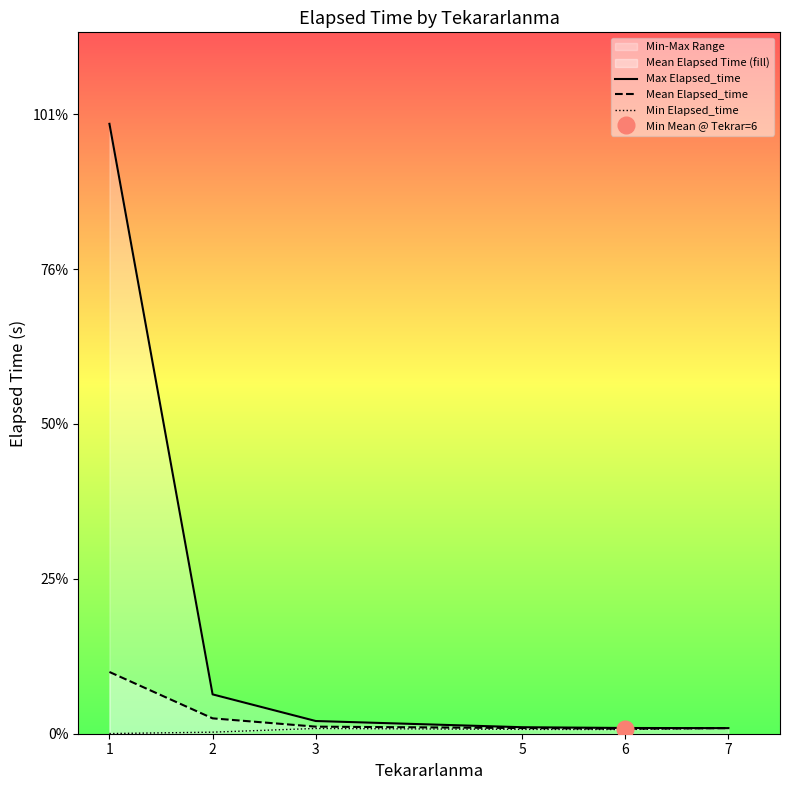

How many interior local valleys does the Mean Elapsed_time series have?

1